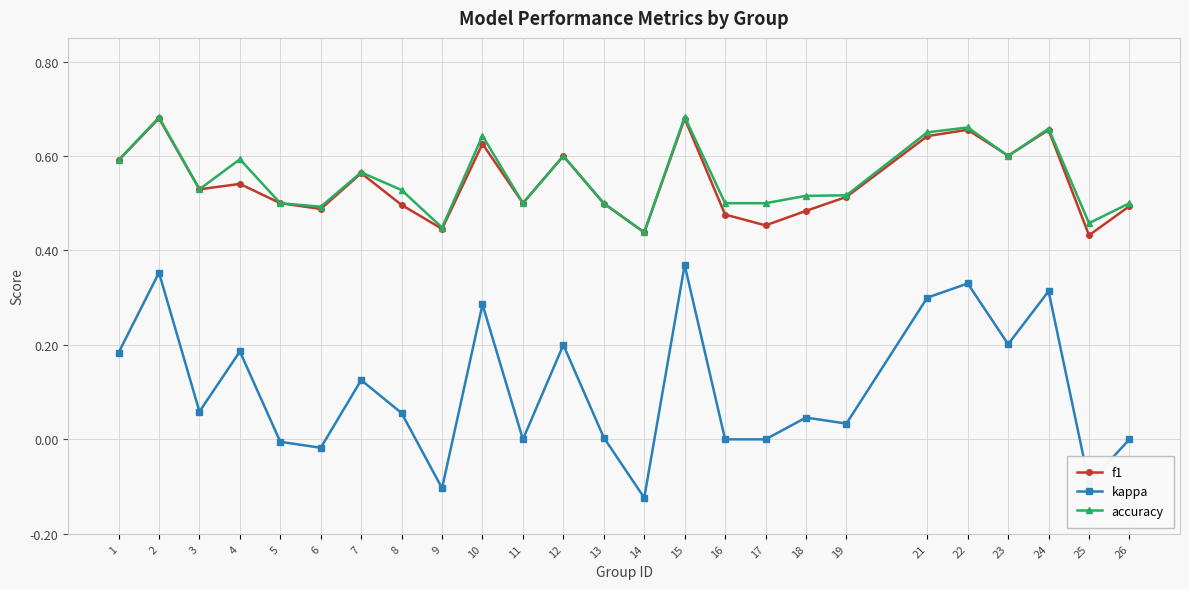

Where is the first local maximum for kappa?

2